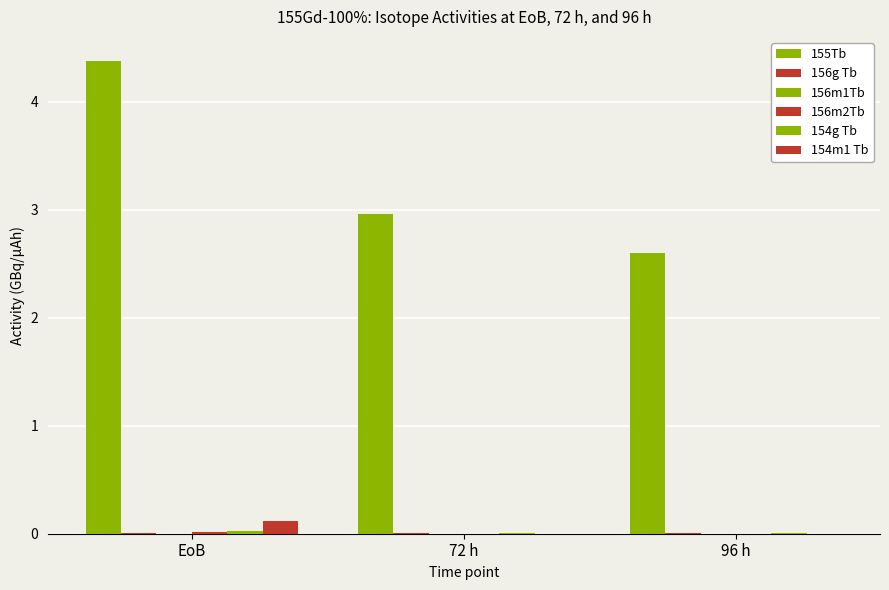

How many groups of bars are there?

3